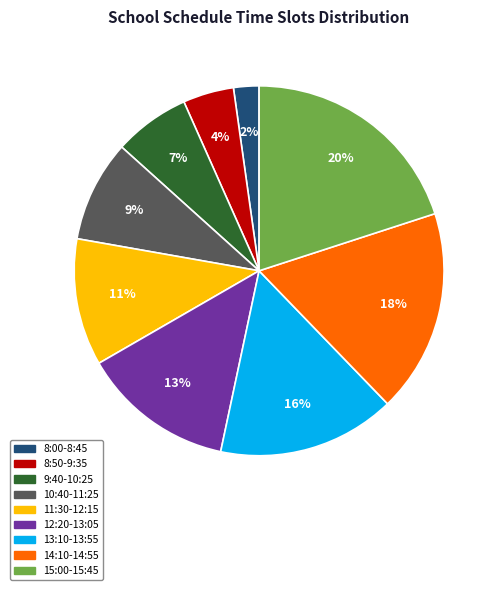

Count the number of slices in the pie.

9